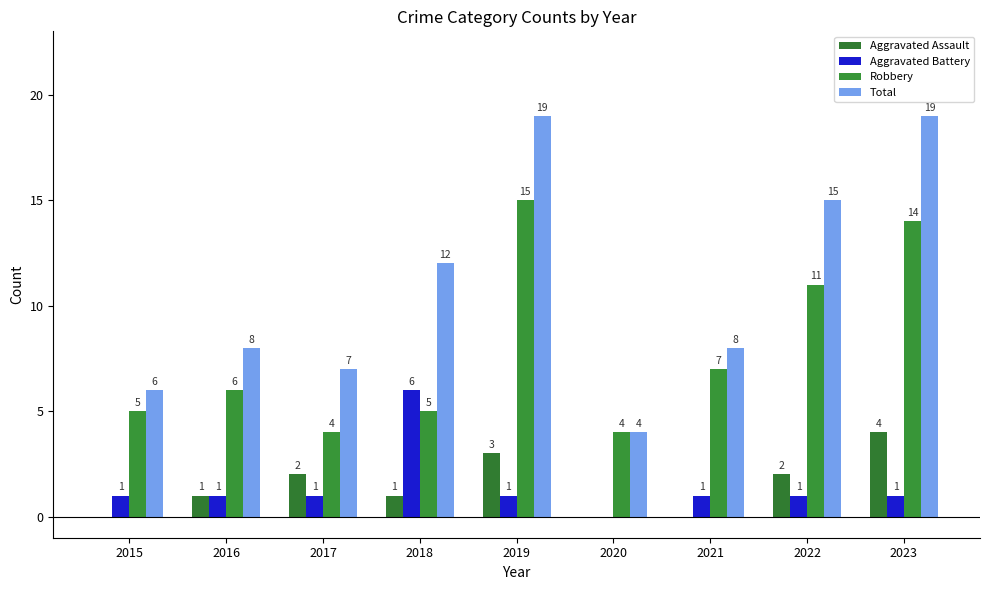

What is the spread (max minus min) of values at 2019?

18